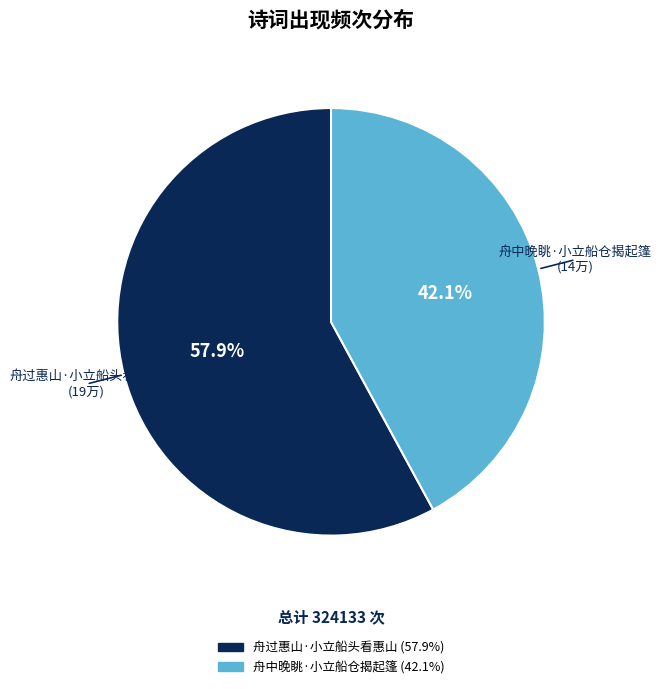

What portion of the pie excludes 舟中晚眺·小立船仓揭起篷?

57.9%